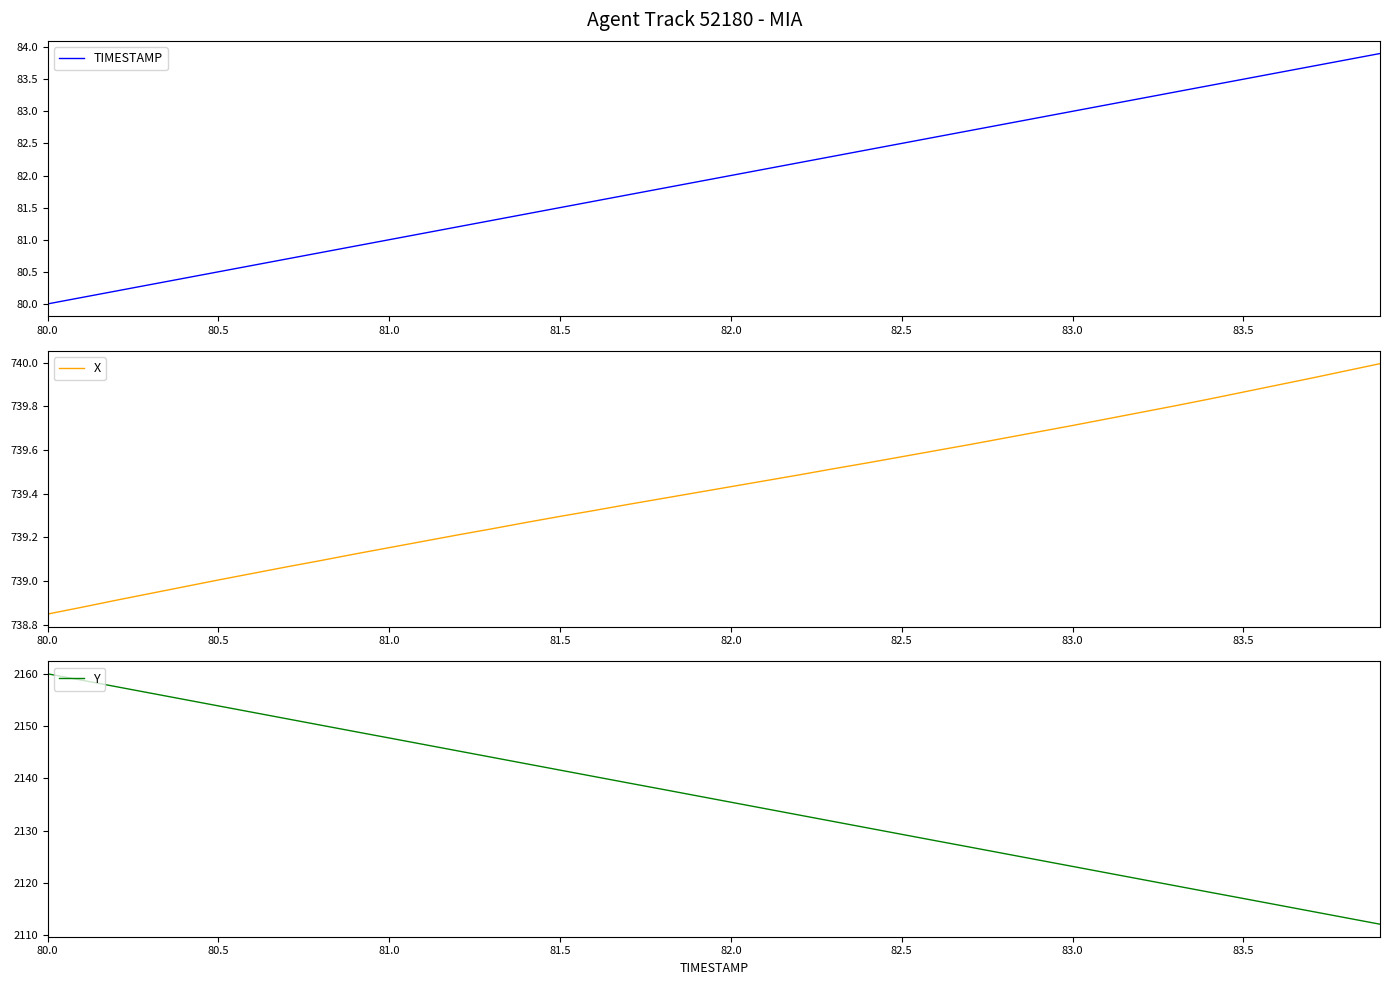

The X series shows 248.5 at 83.5. True or false?

False